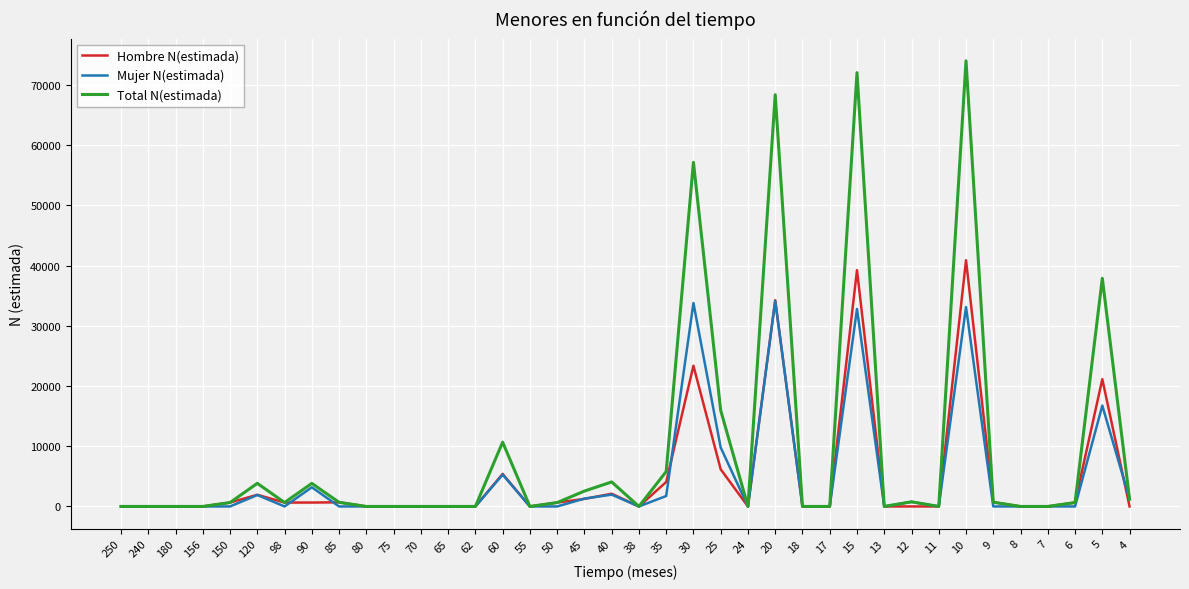

What is the total value across all series at 20?

136764